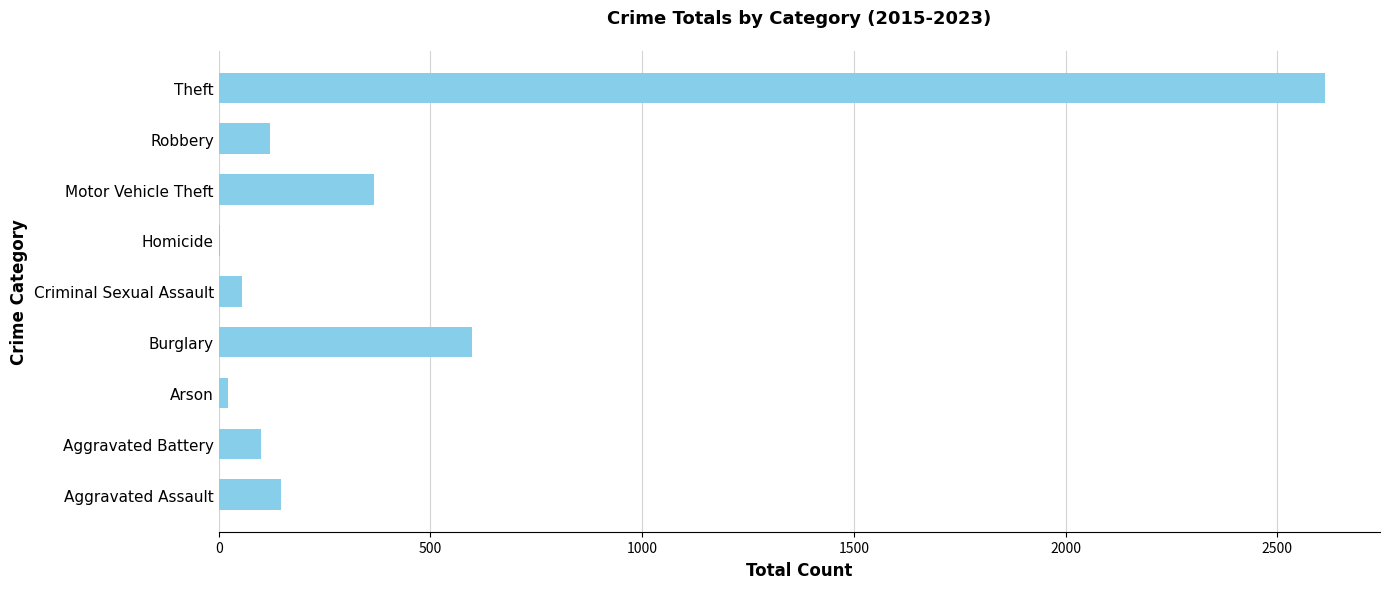

What is the sum of all values?

4028